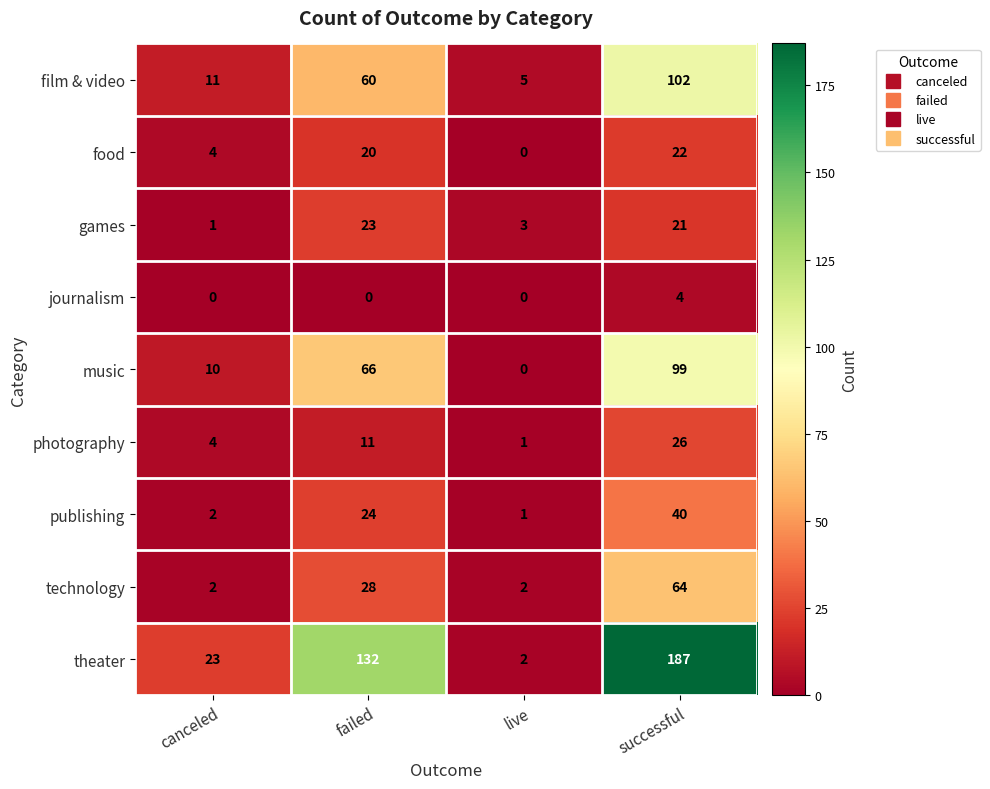

How many data points does each series have?

4